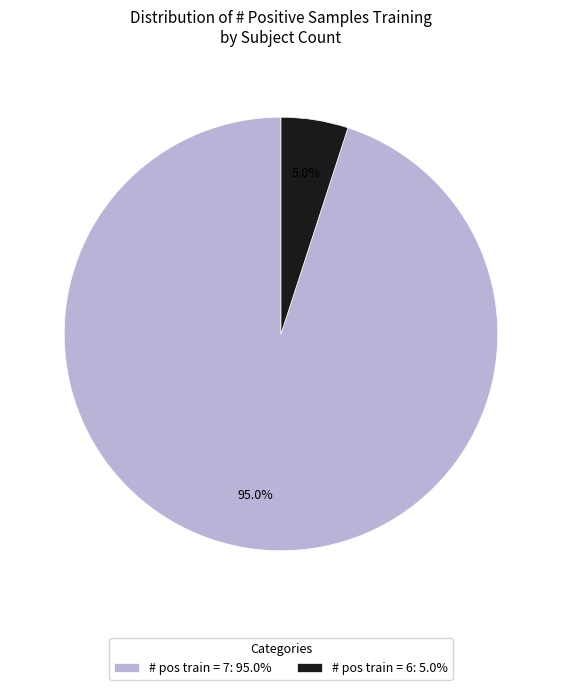

Between # pos train = 7: 95.0% and # pos train = 6: 5.0%, which is larger?

# pos train = 7: 95.0%